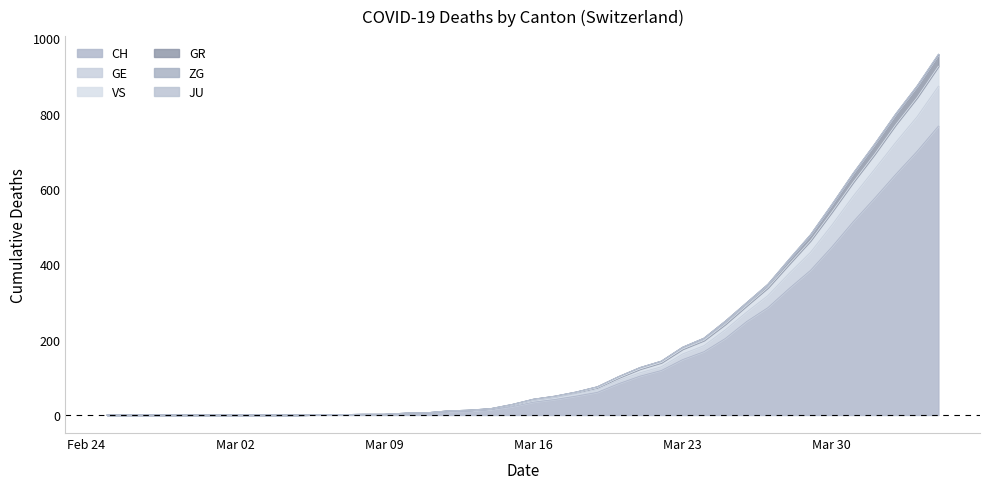

What is the value of the CH point at the 24th from the left?

60